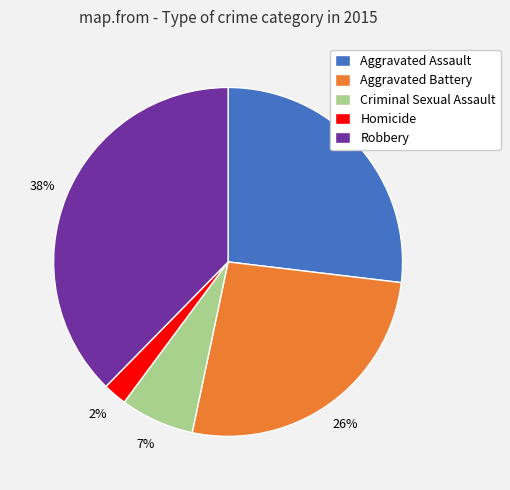

Which slice is the smallest?

Homicide